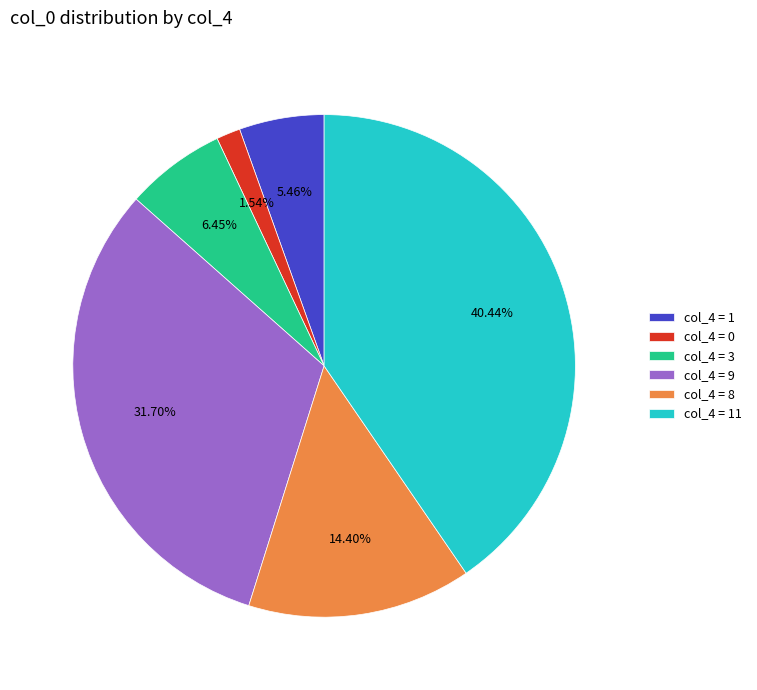

Is the sum of col_4 = 8 and col_4 = 9 greater than half?

No